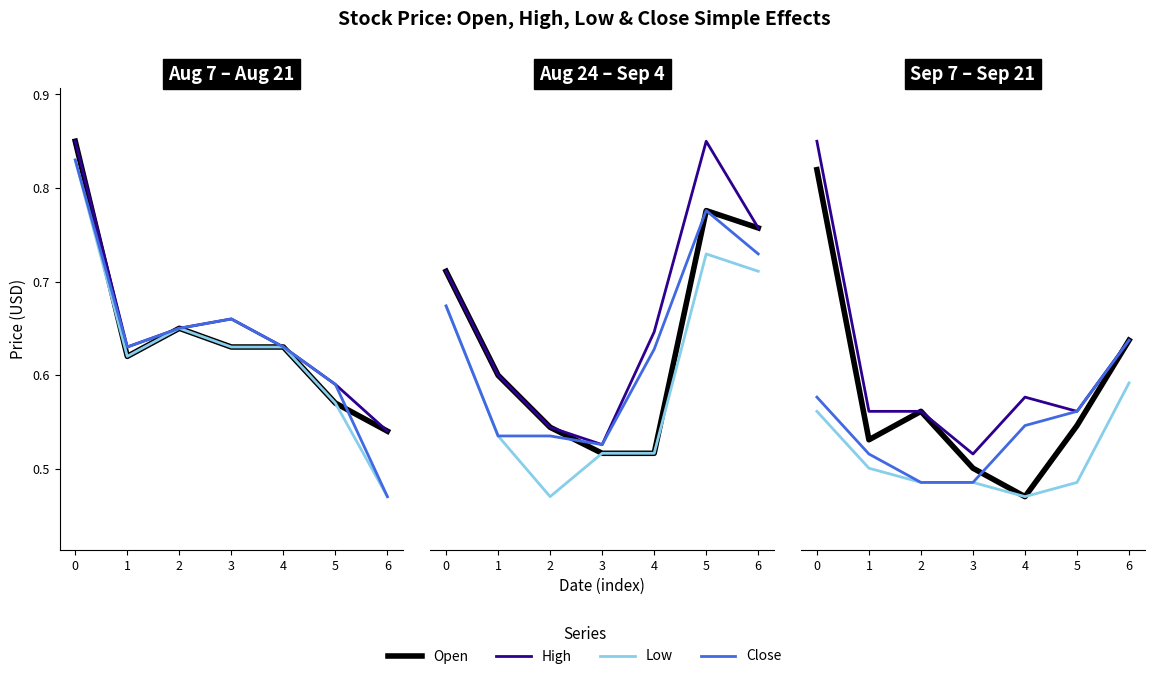

What is the difference between the Close values at 0 and 3?

0.1